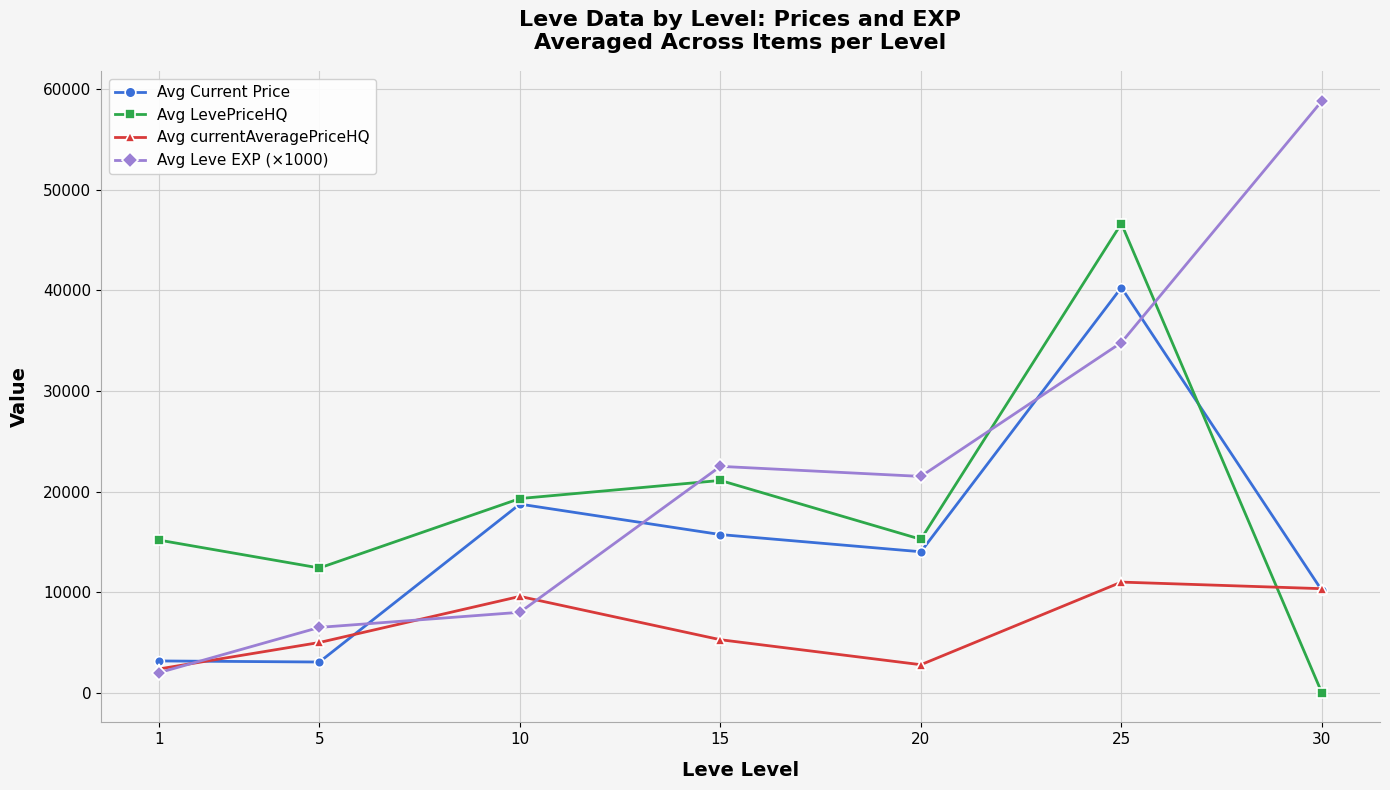

What is the average value of the Avg Leve EXP (×1000) series?

22014